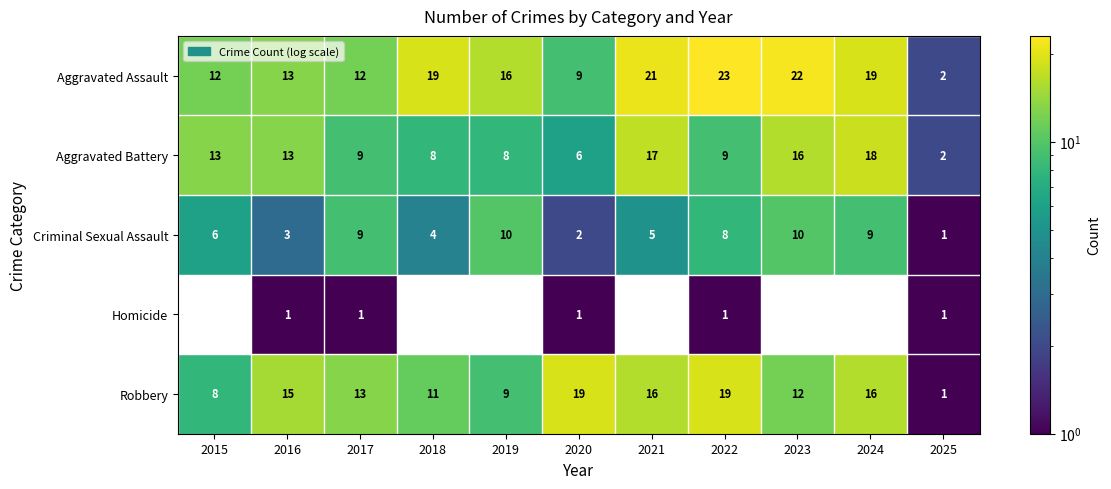

What is the maximum value shown in the chart?

23.0